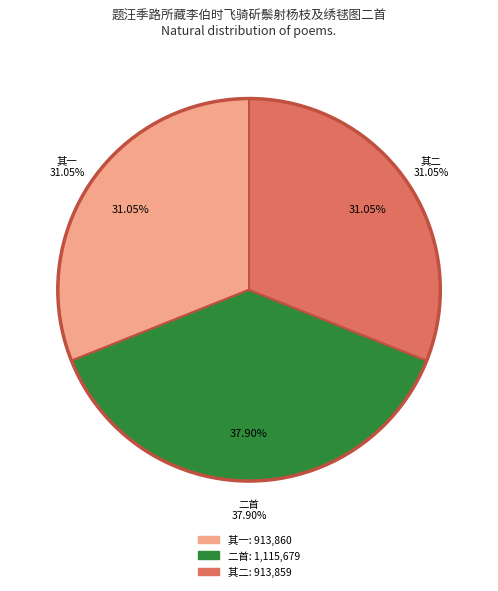

What is the change in value from 题汪季路所藏李伯时飞骑斫鬃射杨枝及绣毬图二首 其一 to 题汪季路所藏李伯时飞骑斫鬃射杨枝及绣毬图二首?

+201819